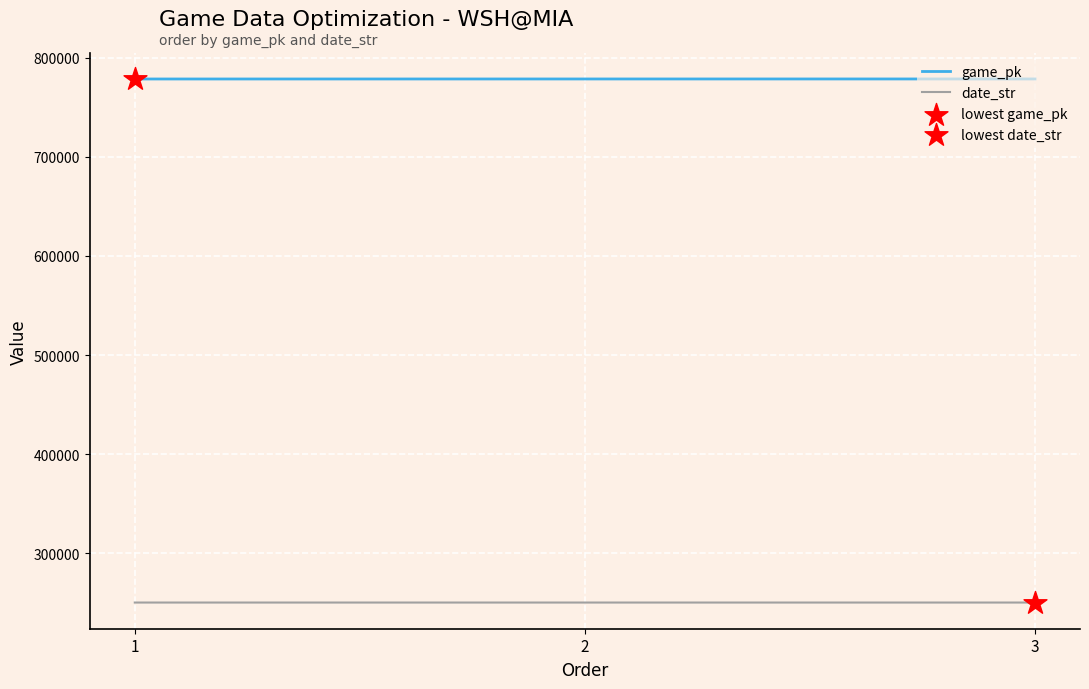

What is the spread (max minus min) of values at 1?

527924